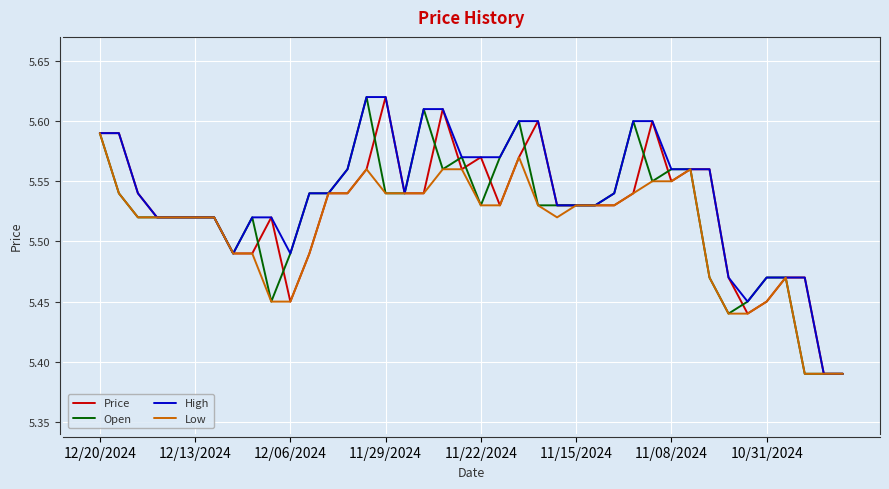

Does the chart have visible grid lines?

Yes